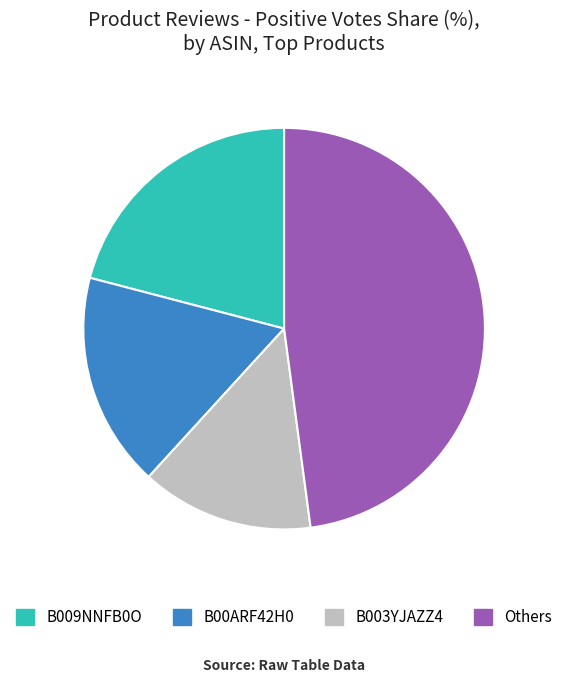

Rank the categories by value from lowest to highest.

B003YJAZZ4, B00ARF42H0, B009NNFB0O, Others